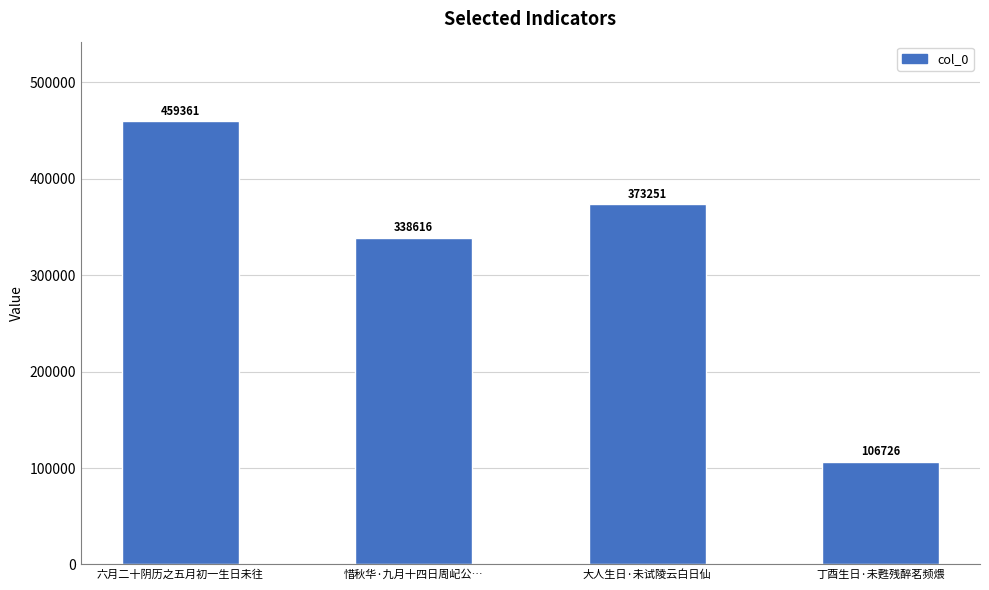

Does the chart contain any negative values?

No